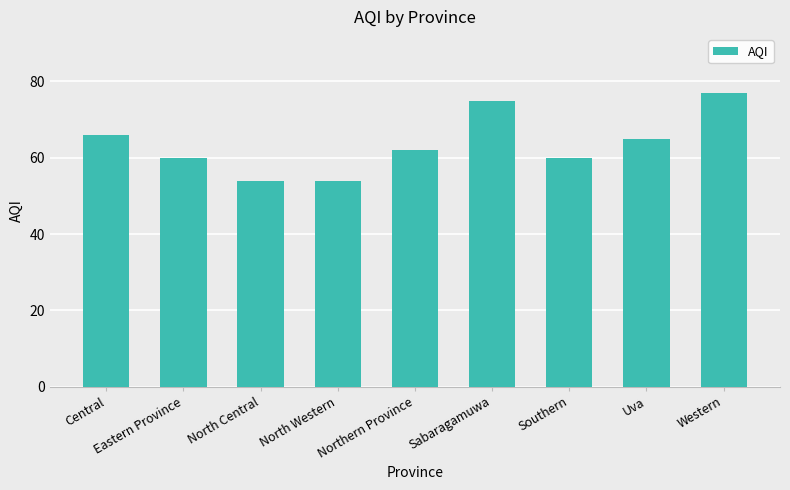

How many bars are there in total?

9